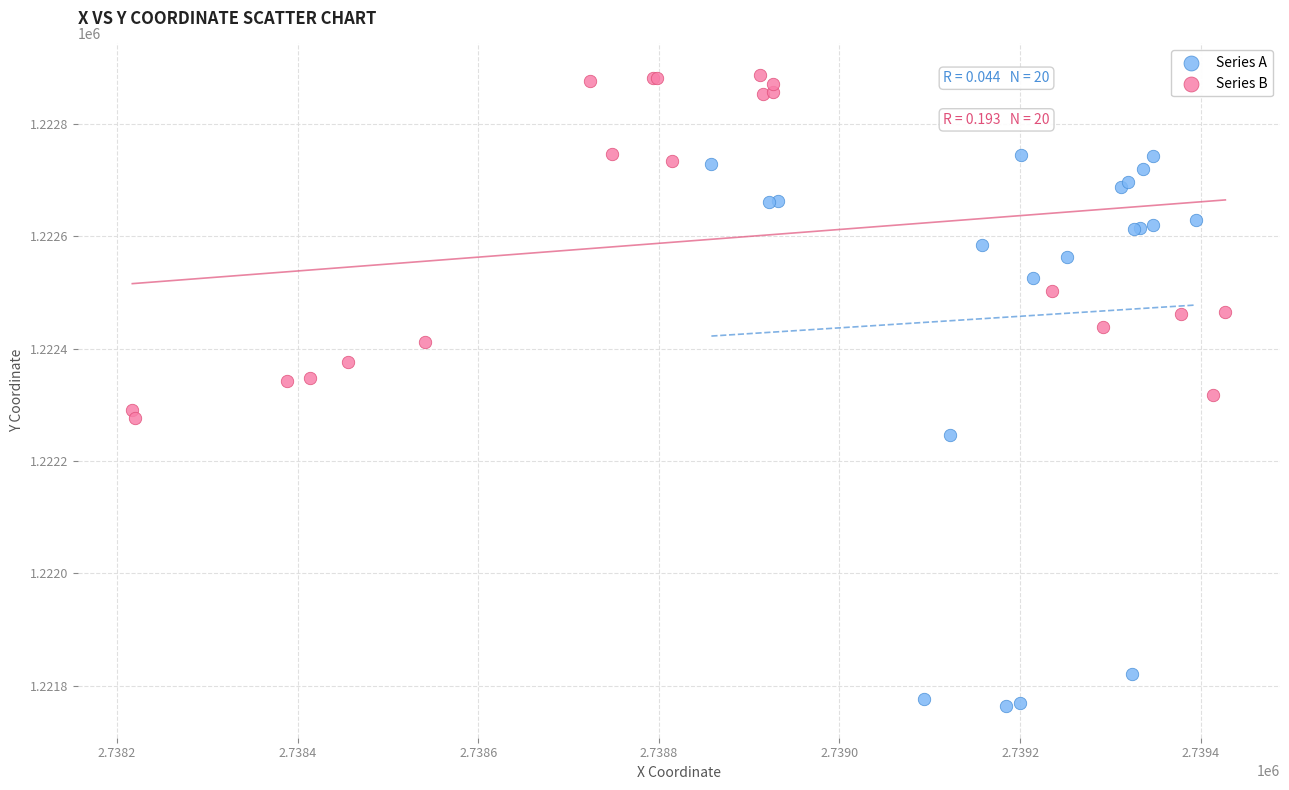

Which series reaches the maximum Y coordinate?

Series B